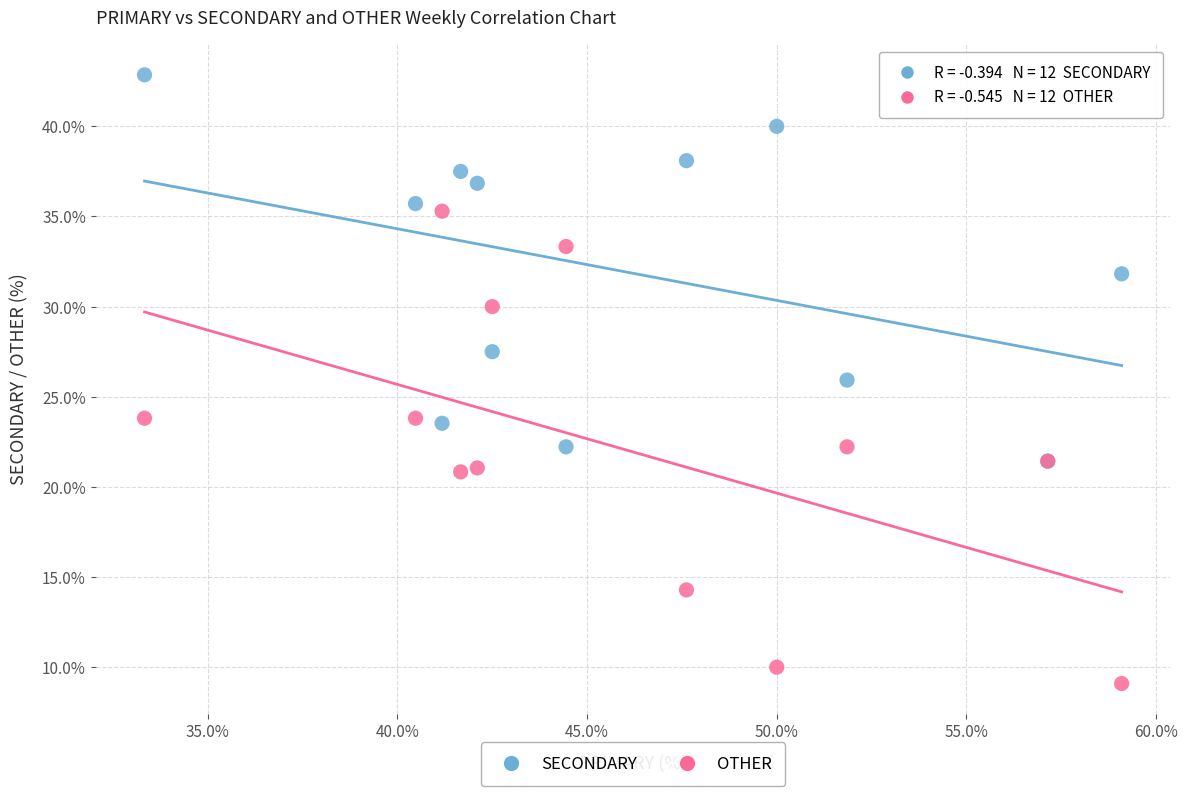

Which series reaches the maximum Y coordinate?

SECONDARY